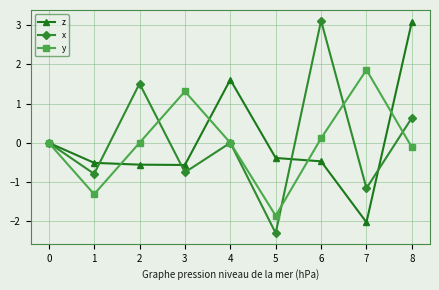

What is the sum of the z values at 3 and 8?

2.5